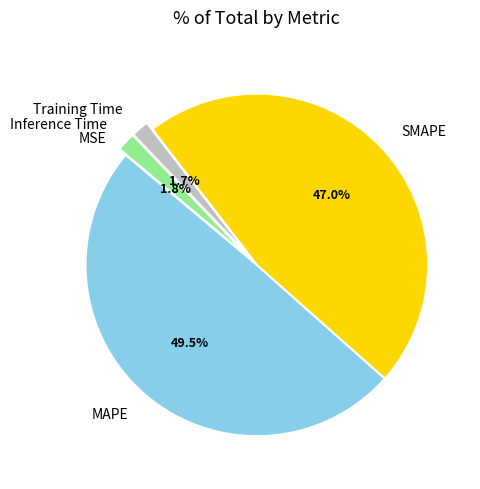

Which category has the biggest portion of the pie?

MAPE